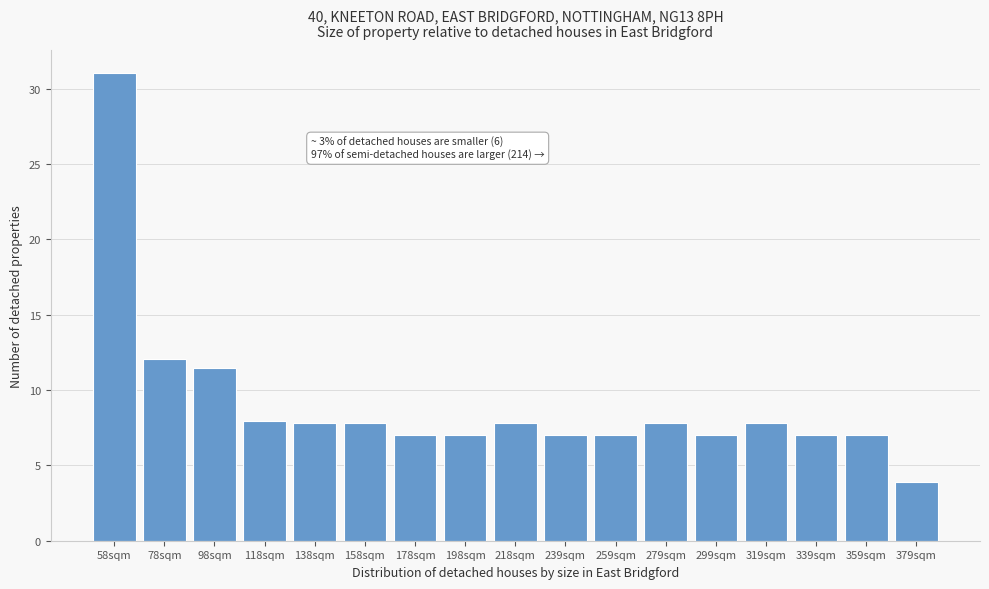

Reading right to left, list all the values displayed in this chart.

379sqm=3.9	359sqm=7.0	339sqm=7.0	319sqm=7.8	299sqm=7.0	279sqm=7.8	259sqm=7.0	239sqm=7.0	218sqm=7.8	198sqm=7.0	178sqm=7.0	158sqm=7.8	138sqm=7.8	118sqm=8.0	98sqm=11.5	78sqm=12.0	58sqm=31.0